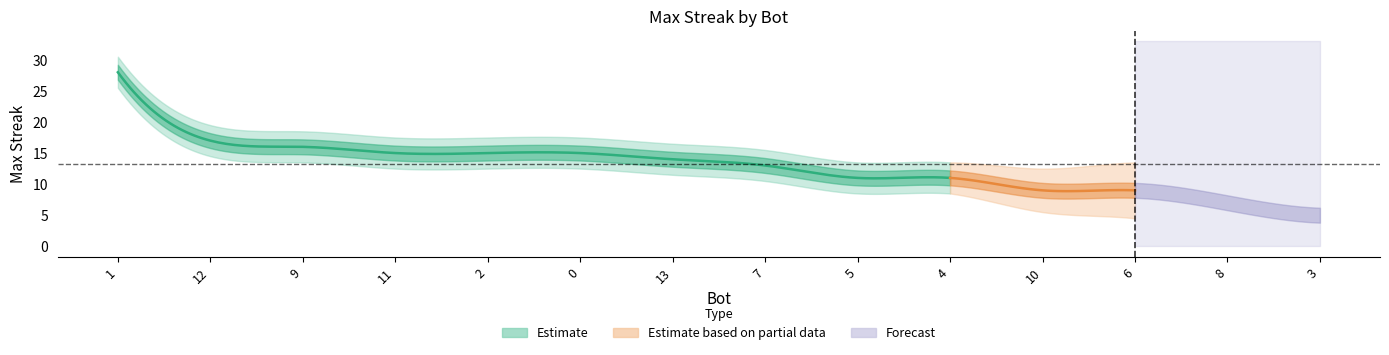

What position from the left is 7?

8